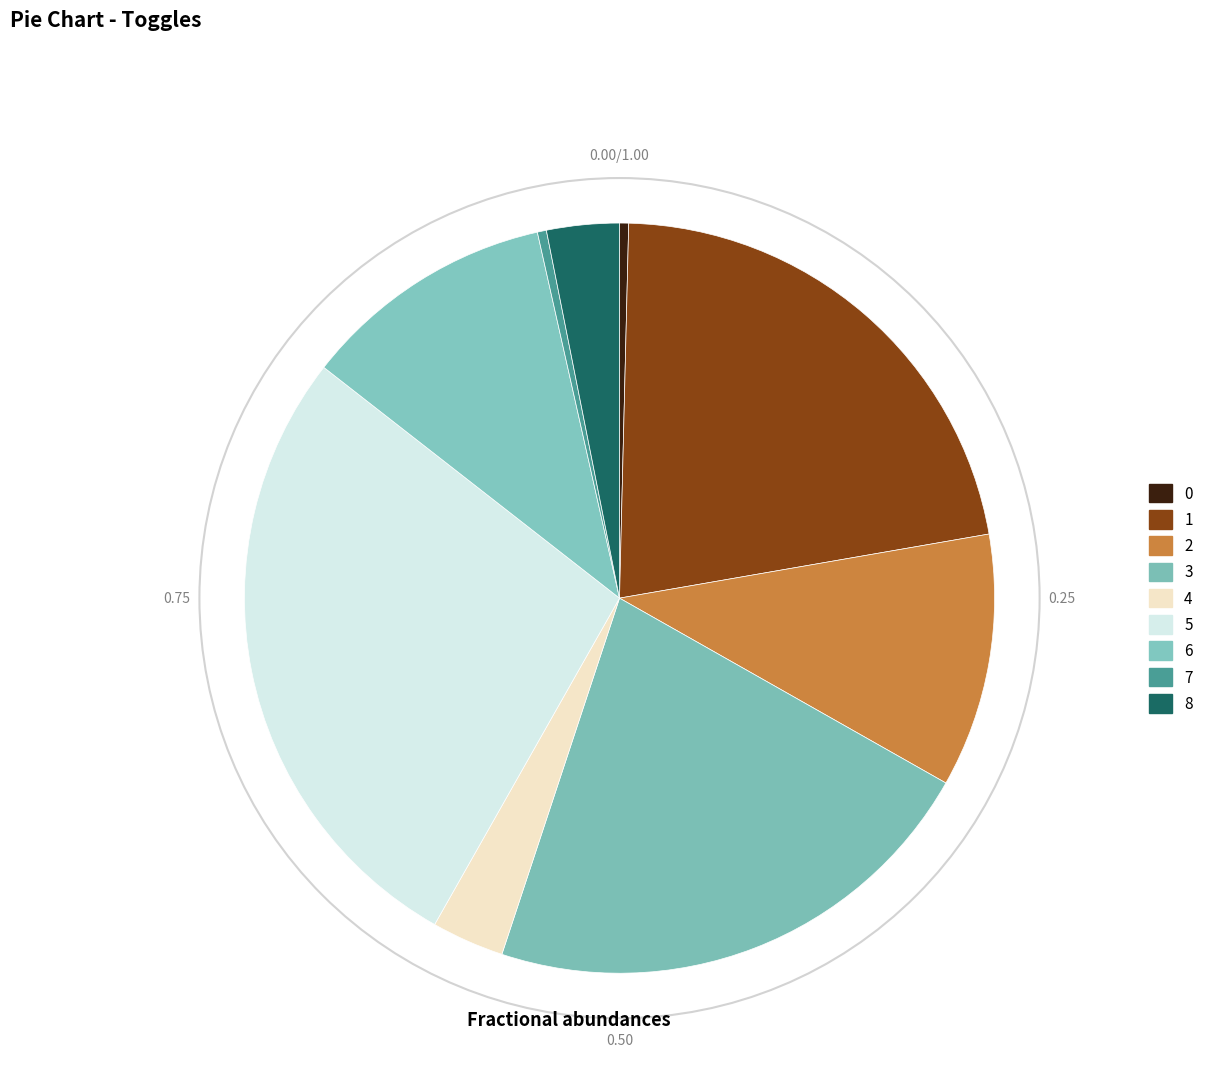

Count the number of slices in the pie.

9